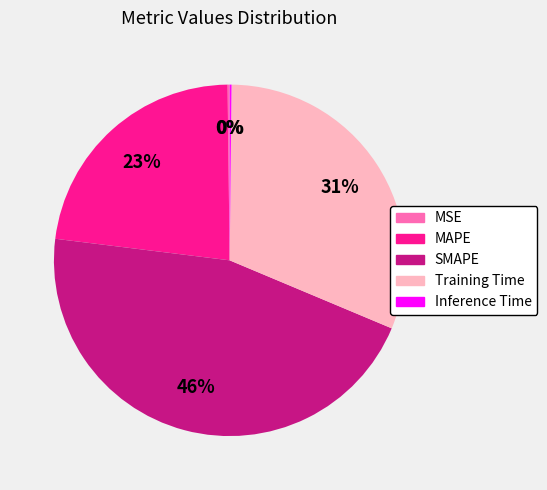

Does any single category account for the majority?

No